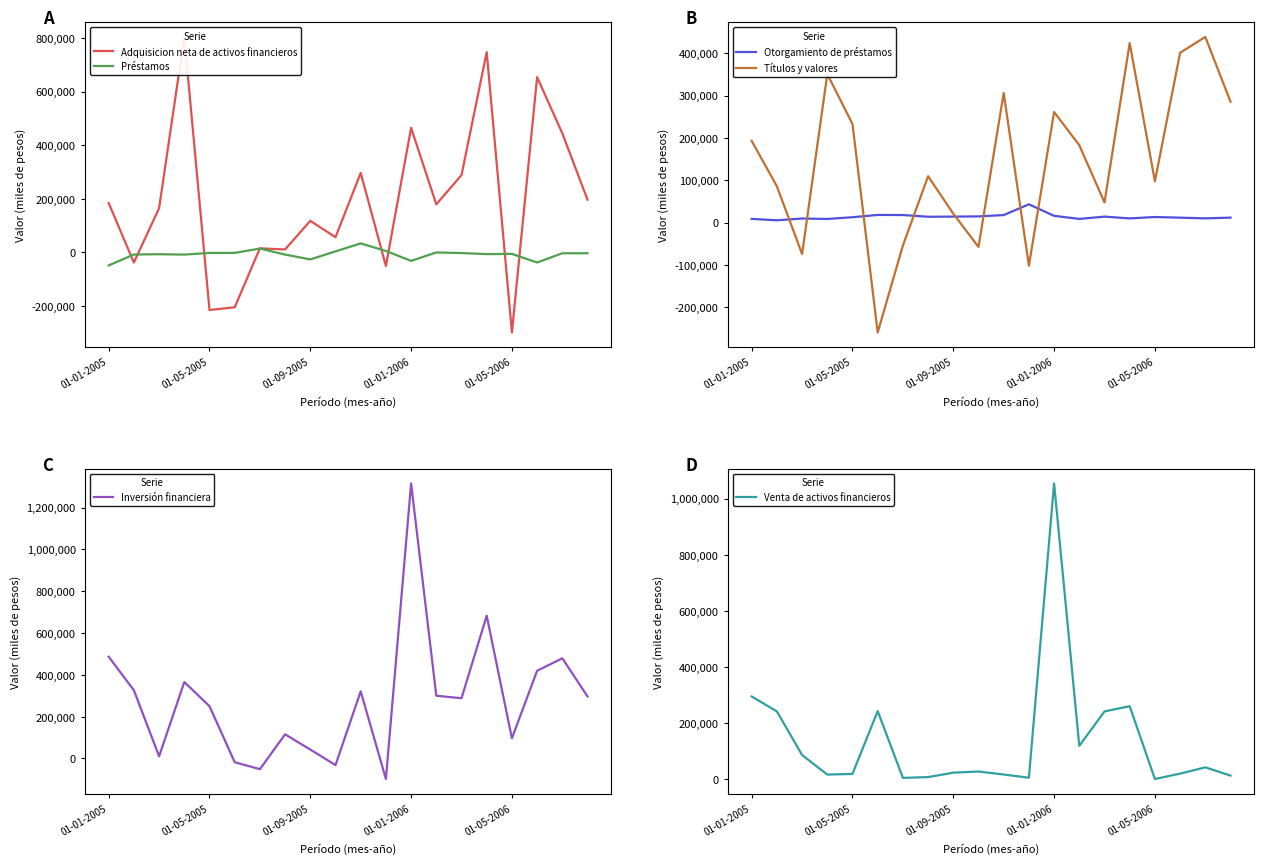

What is the maximum value for Inversión financiera?

1315116